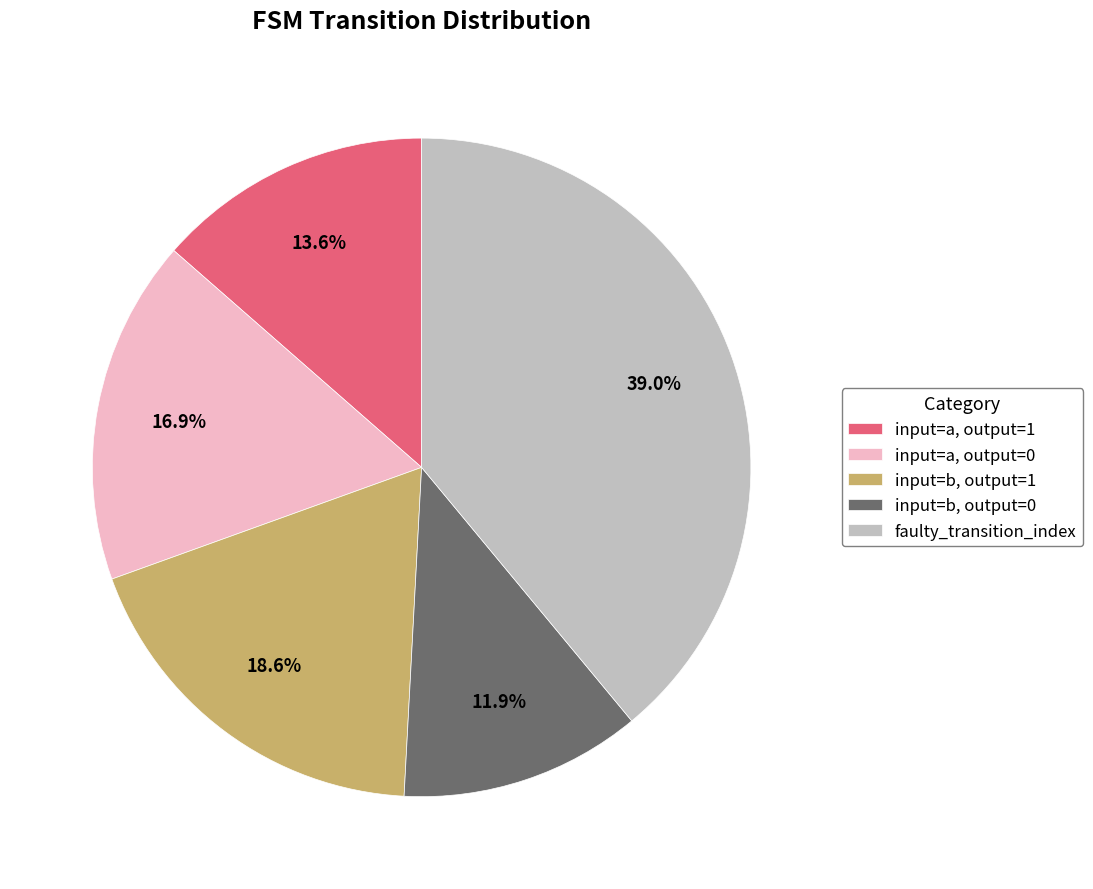

Does any single category account for the majority?

No